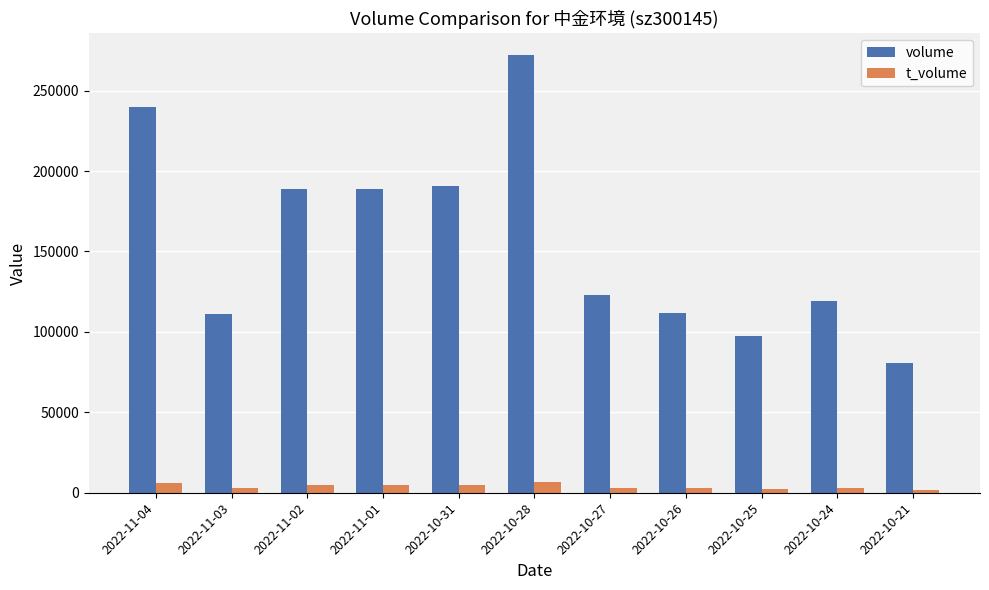

Rank the series at 2022-10-21 from highest to lowest value.

volume, t_volume